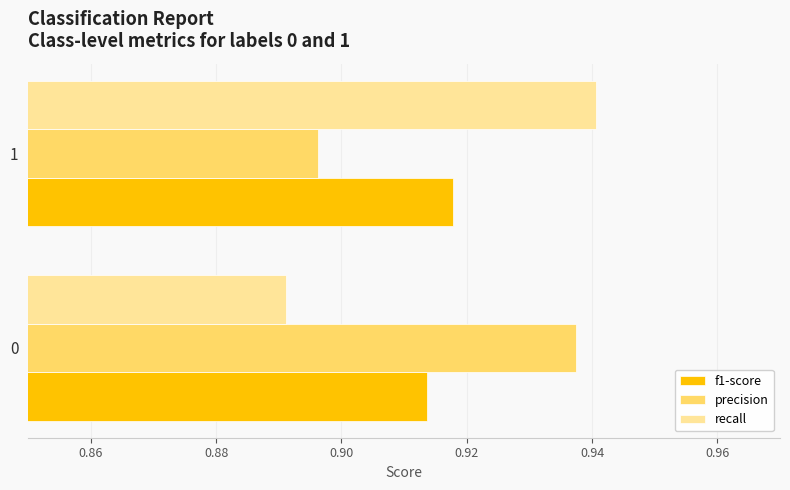

List the labels in order of f1-score value, largest first.

1, 0